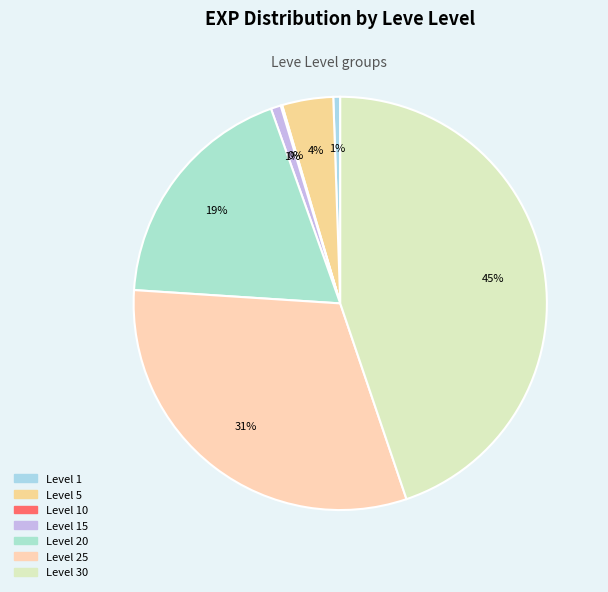

Which category has the biggest portion of the pie?

30